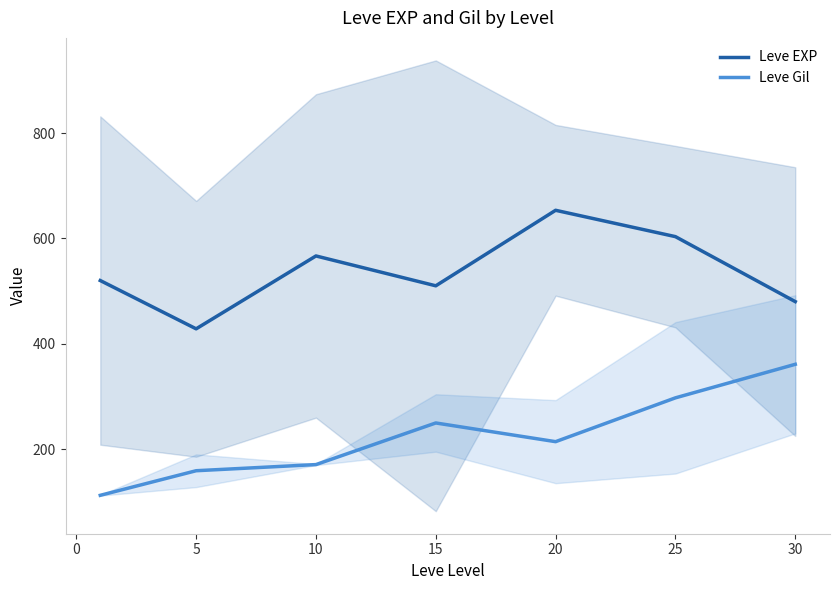

True or false: Leve Gil and Leve EXP intersect in this chart.

False